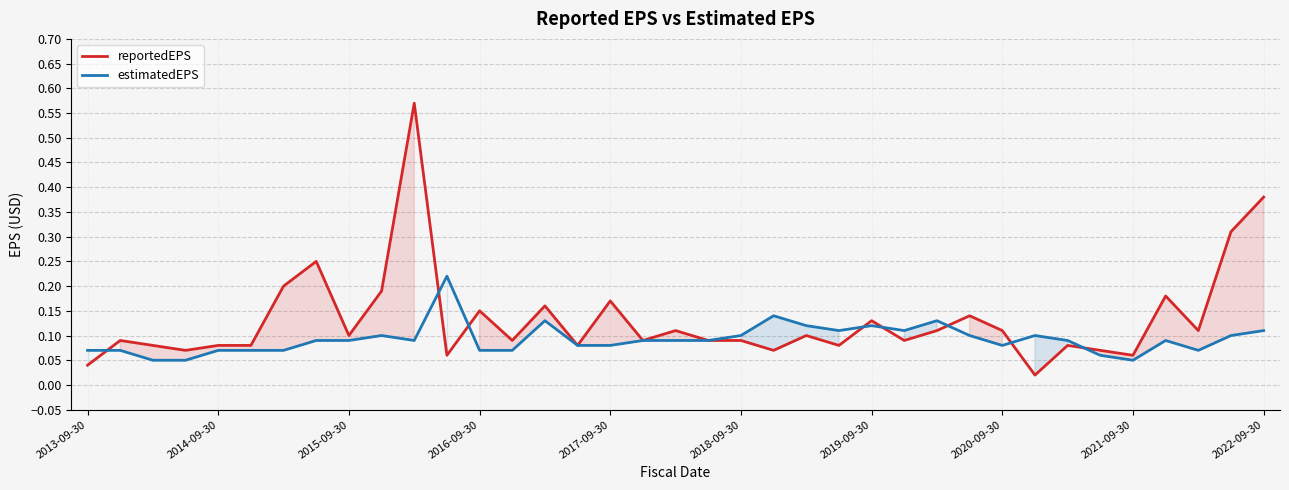

At which category does the chart reach its minimum across all series?

29